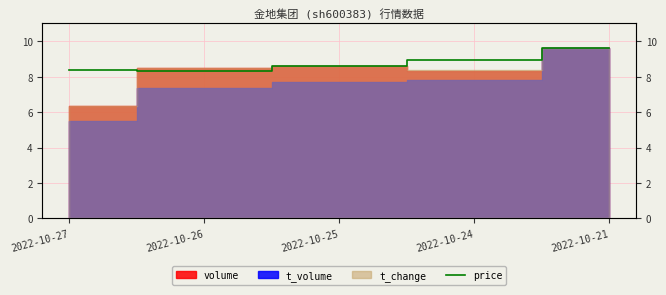

Reading left to right, extract all data points from this chart.

2022-10-27=8.4	2022-10-26=8.3	2022-10-25=8.6	2022-10-24=9.0	2022-10-21=9.6